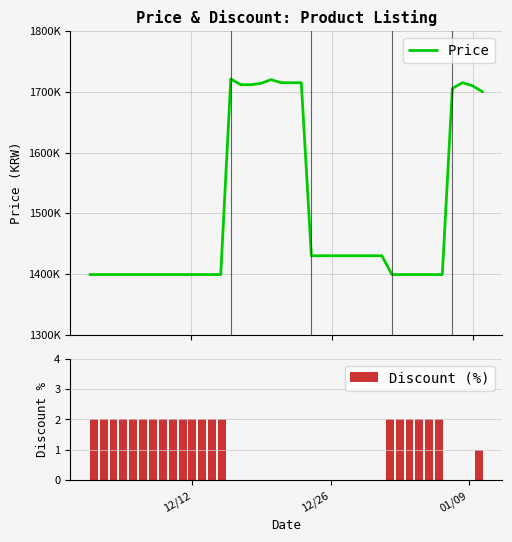

What is the sum of all Discount (%) values?

41